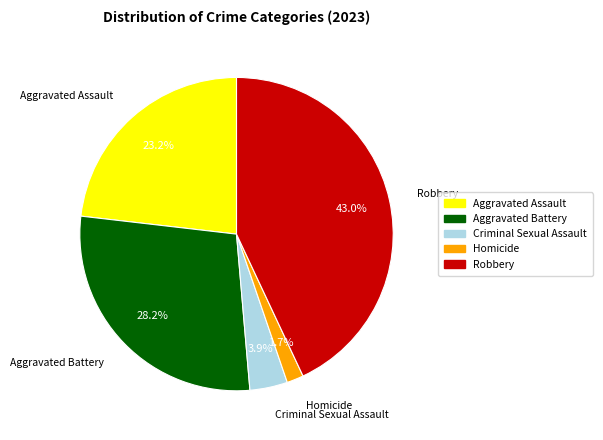

Is Aggravated Assault the majority of the pie?

No